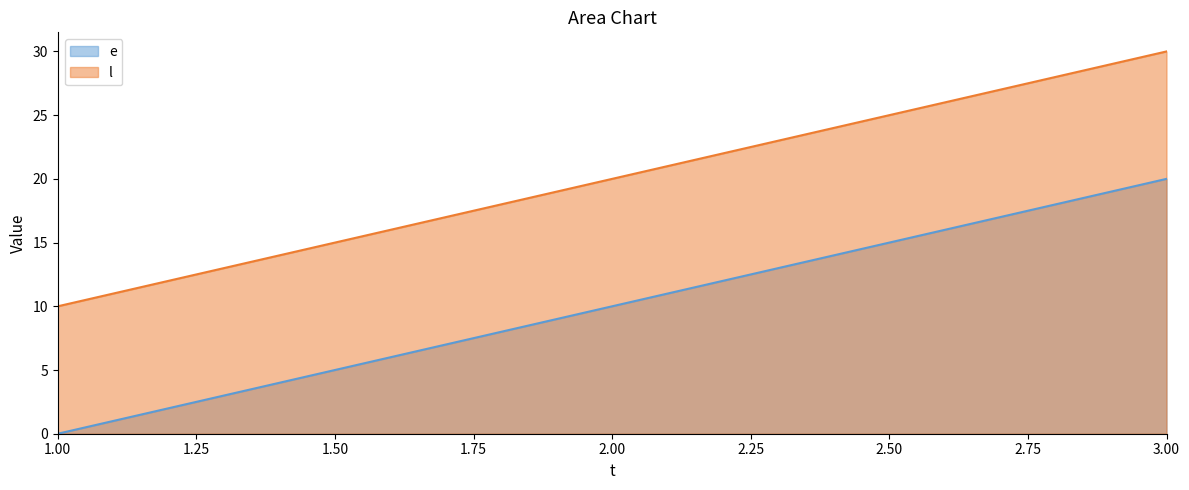

Reading right to left, what are all the values shown in this chart?

e: 20	10	0
l: 30	20	10